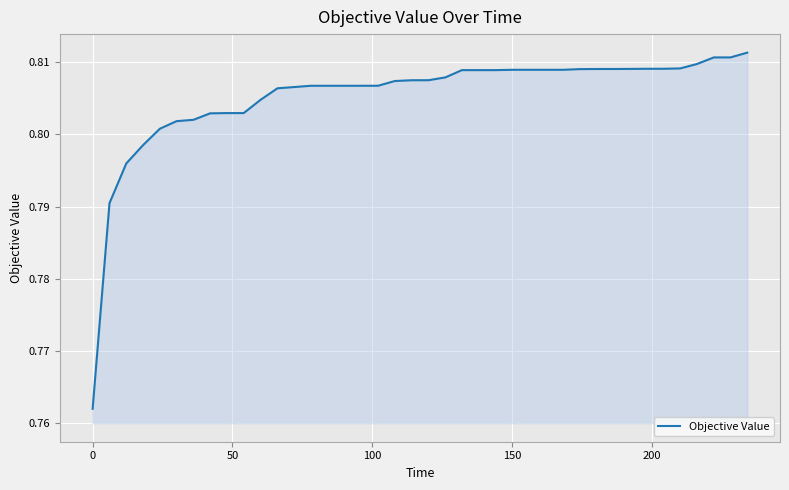

Is this an area chart (filled region under the line)?

Yes